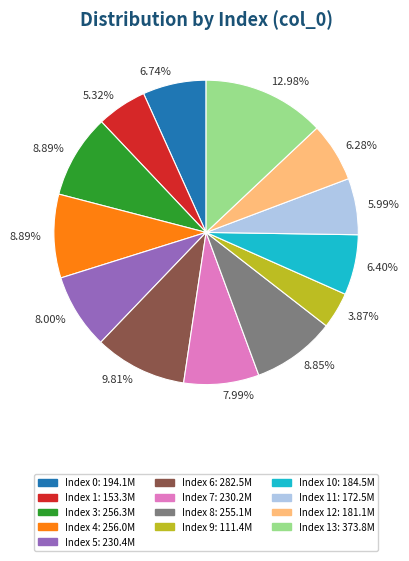

Is there a majority slice in this chart?

No